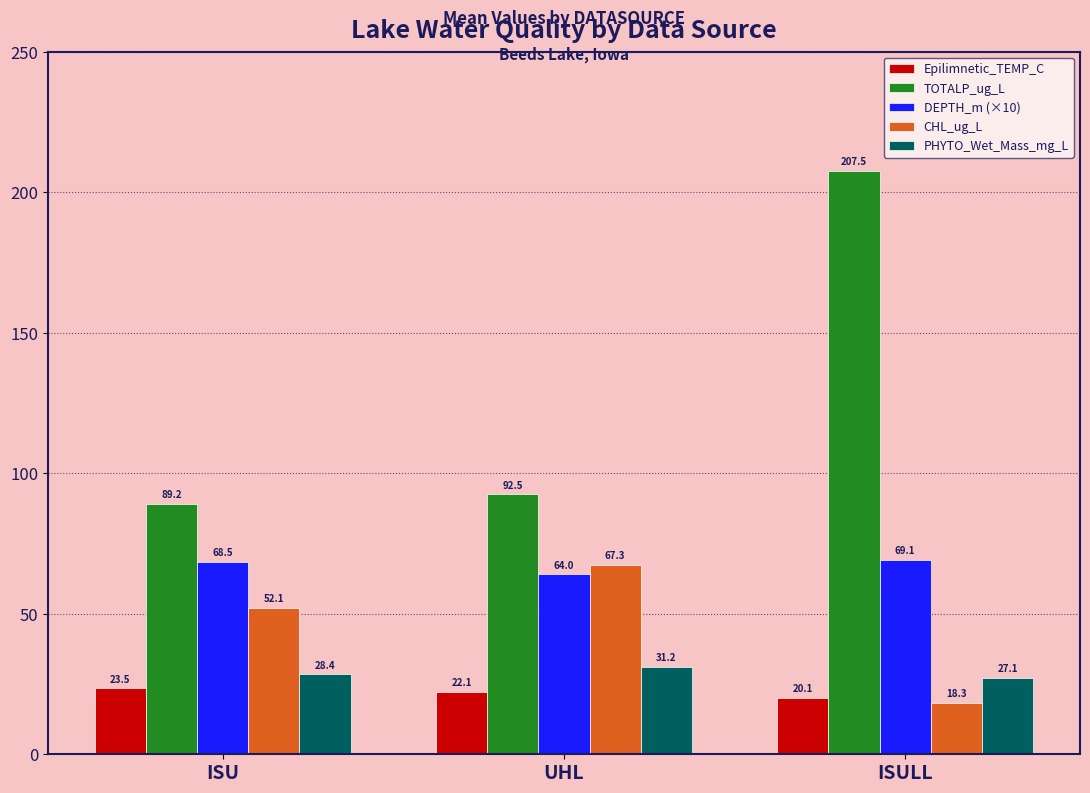

At which label is DEPTH_m (×10) closest to 66?

UHL